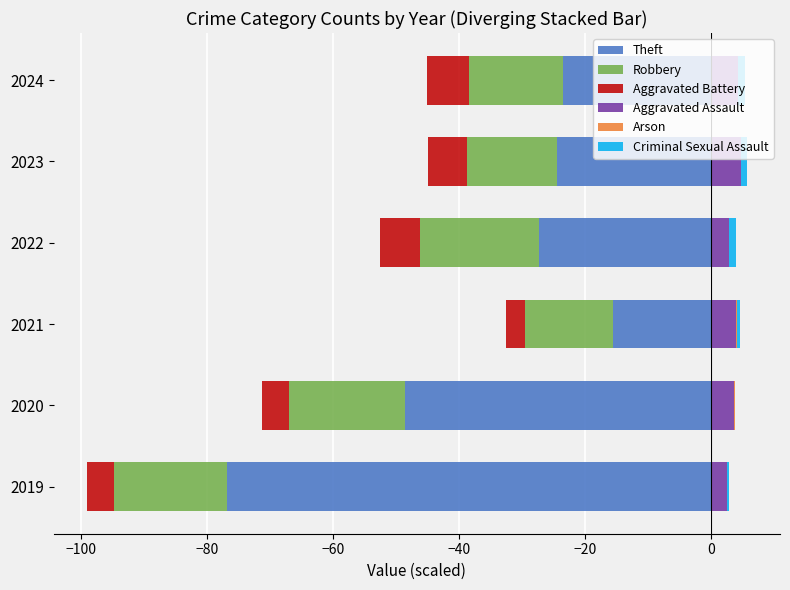

Between 2023 and 2021, which is larger?

2021